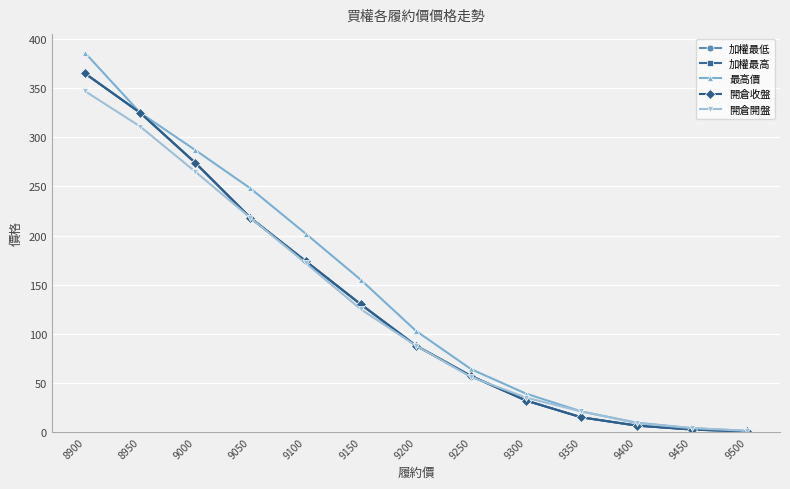

At how many categories does at least one series exceed 97?

7